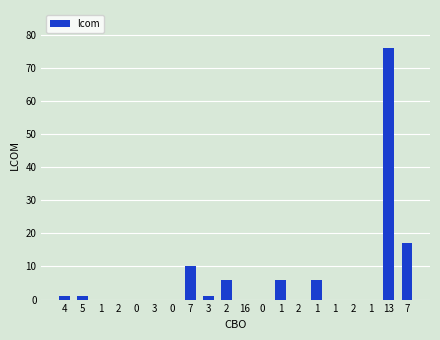

What is the change in value from 3 to 1?

+5